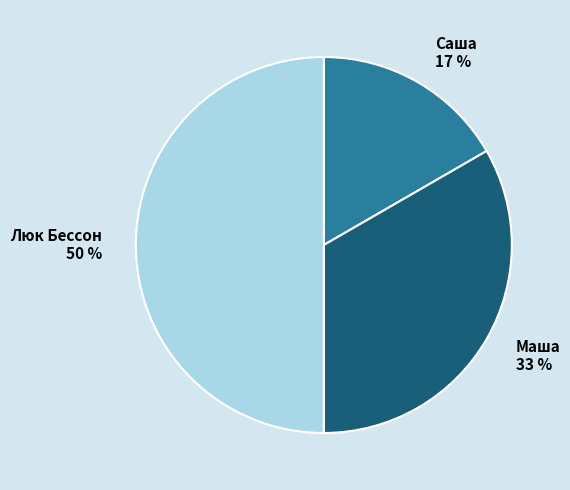

Do Люк Бессон and Саша together represent more than half of the pie?

Yes